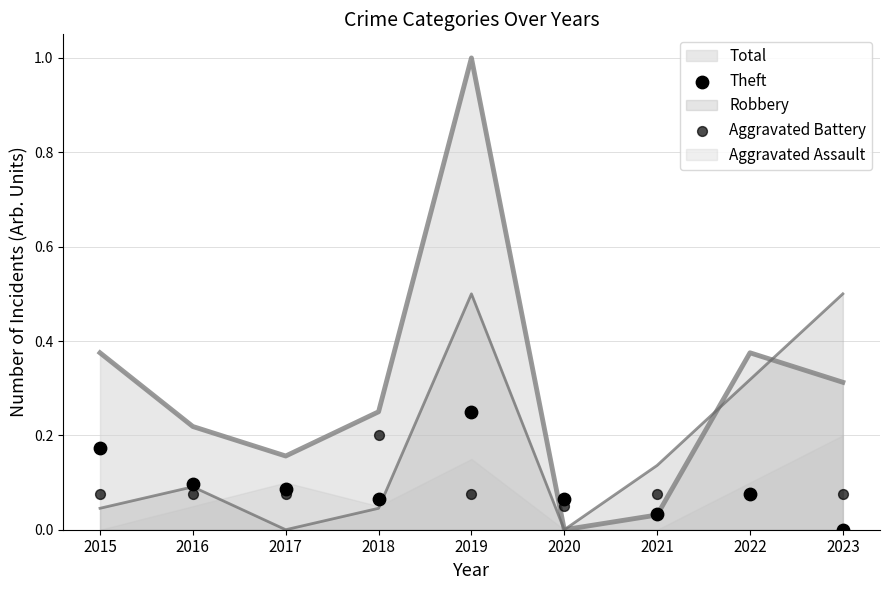

True or false: Robbery has a value of 0.2 at 2021.

False